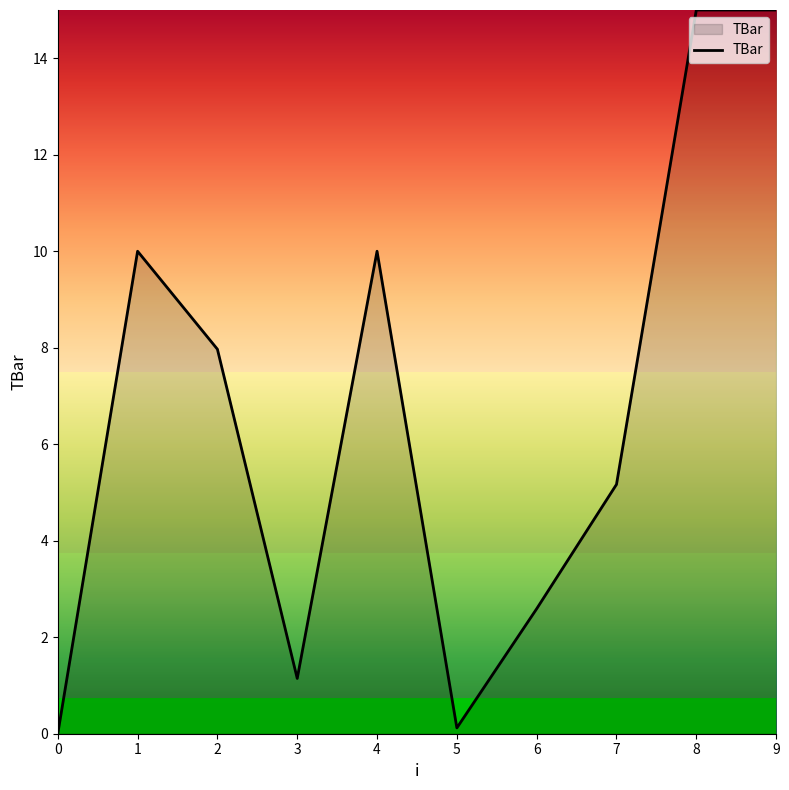

Which has a higher value, 9 or 6?

9